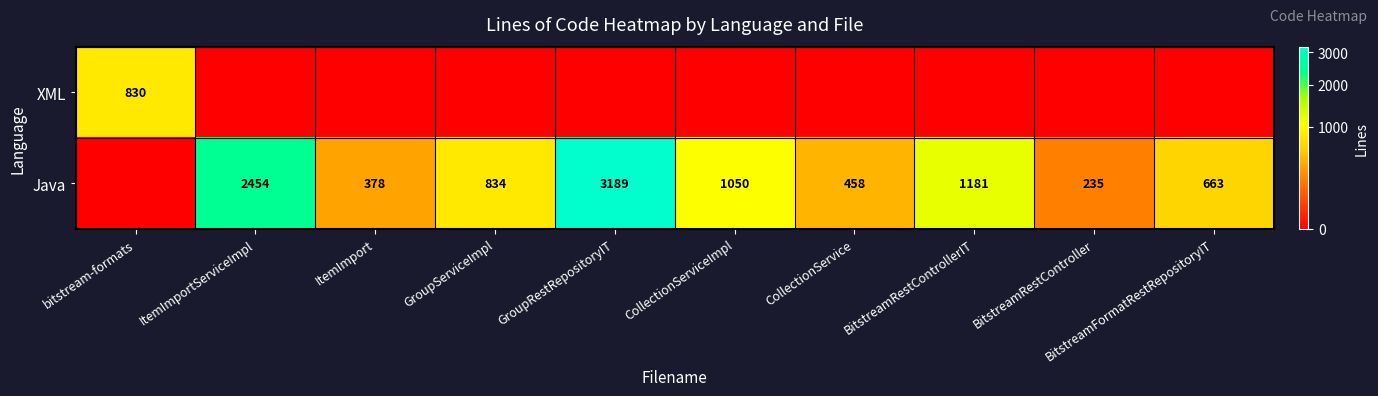

Which has a higher value, CollectionServiceImpl or BitstreamFormatRestRepositoryIT?

CollectionServiceImpl